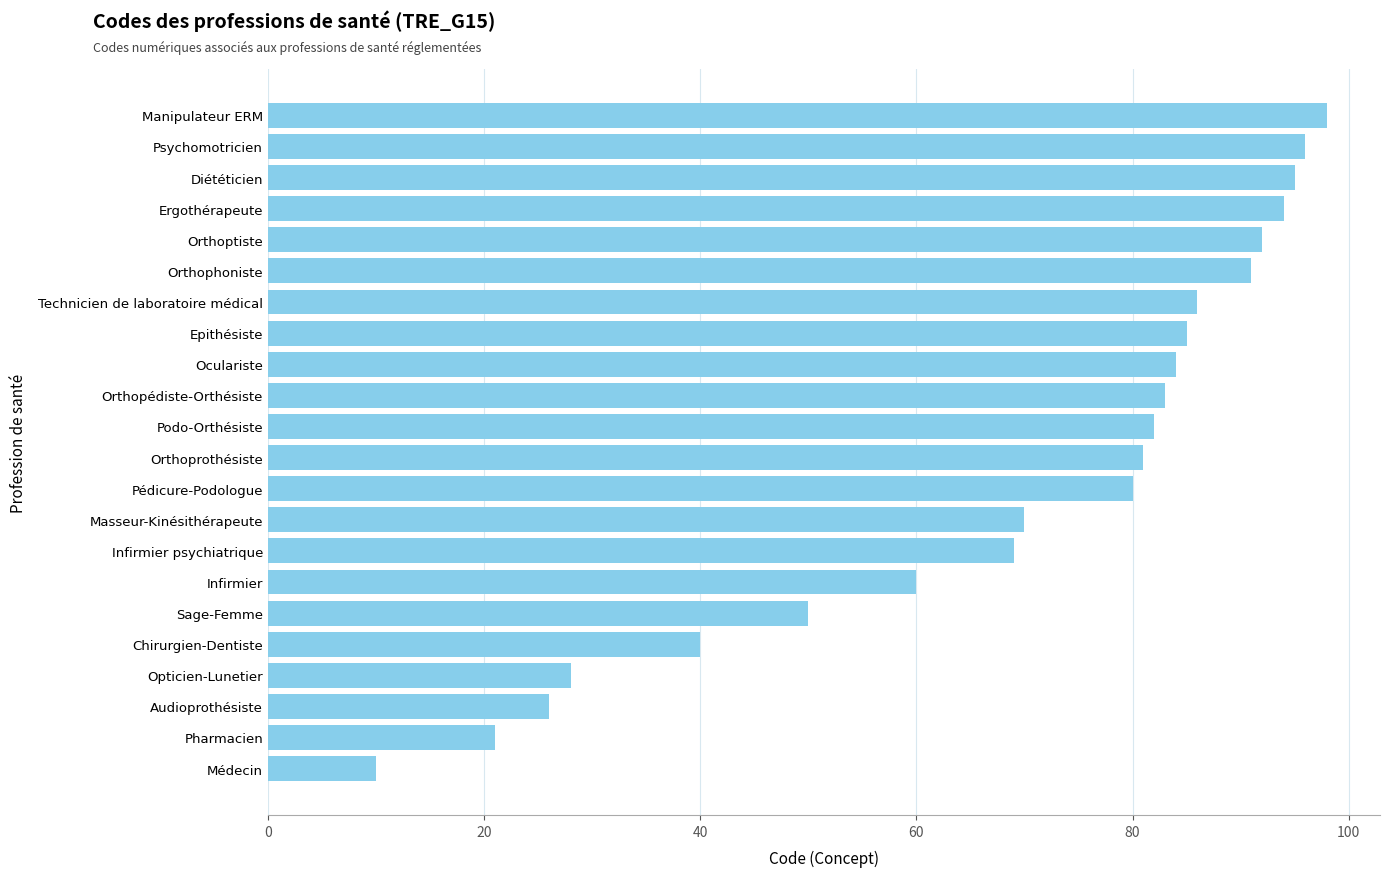

How many bars are there in total?

22